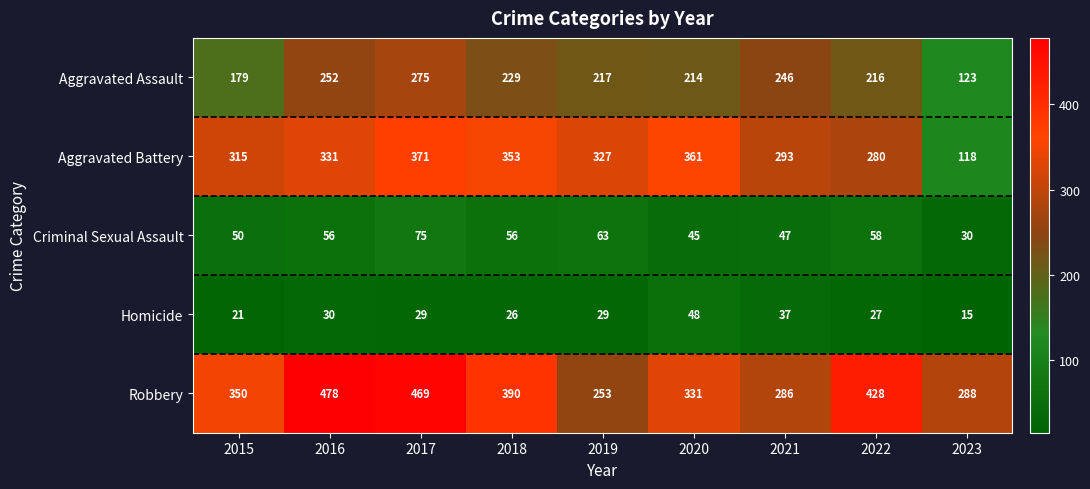

How many series are shown in this chart?

5